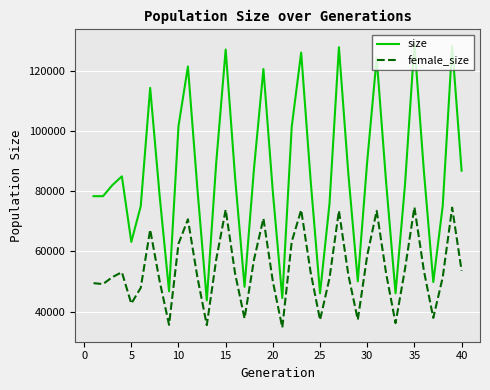

Which series has the largest total across all categories?

size